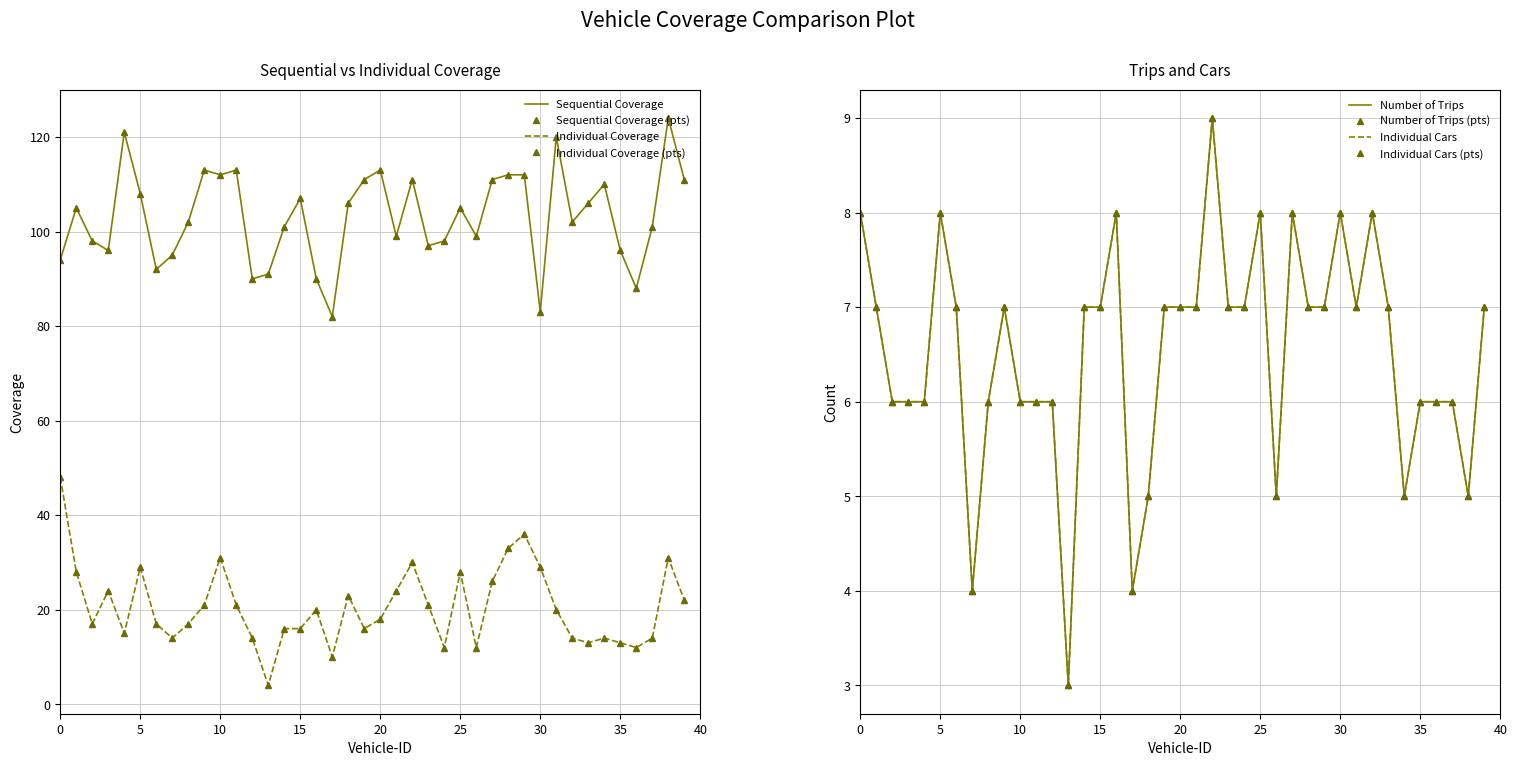

What is the difference between the maximum and minimum values in the Individual Cars series?

6